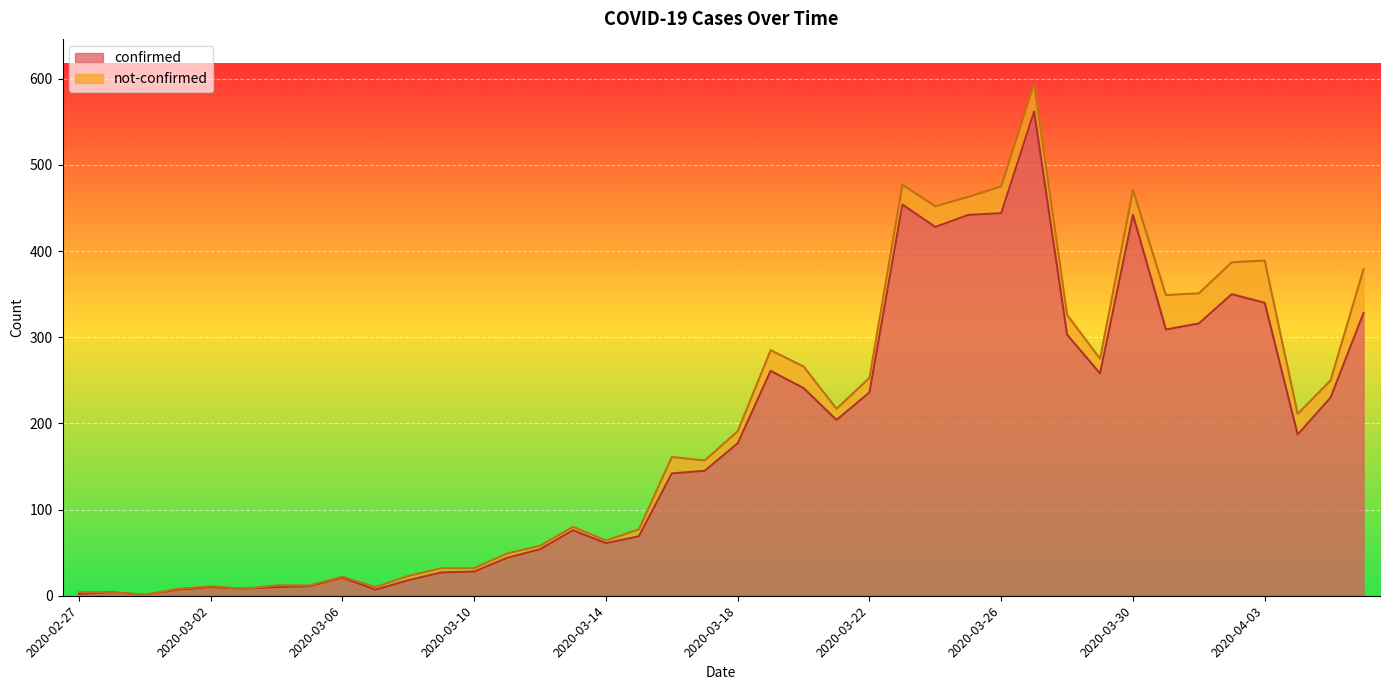

How many interior local peaks (higher than both neighbors) does the data have?

9